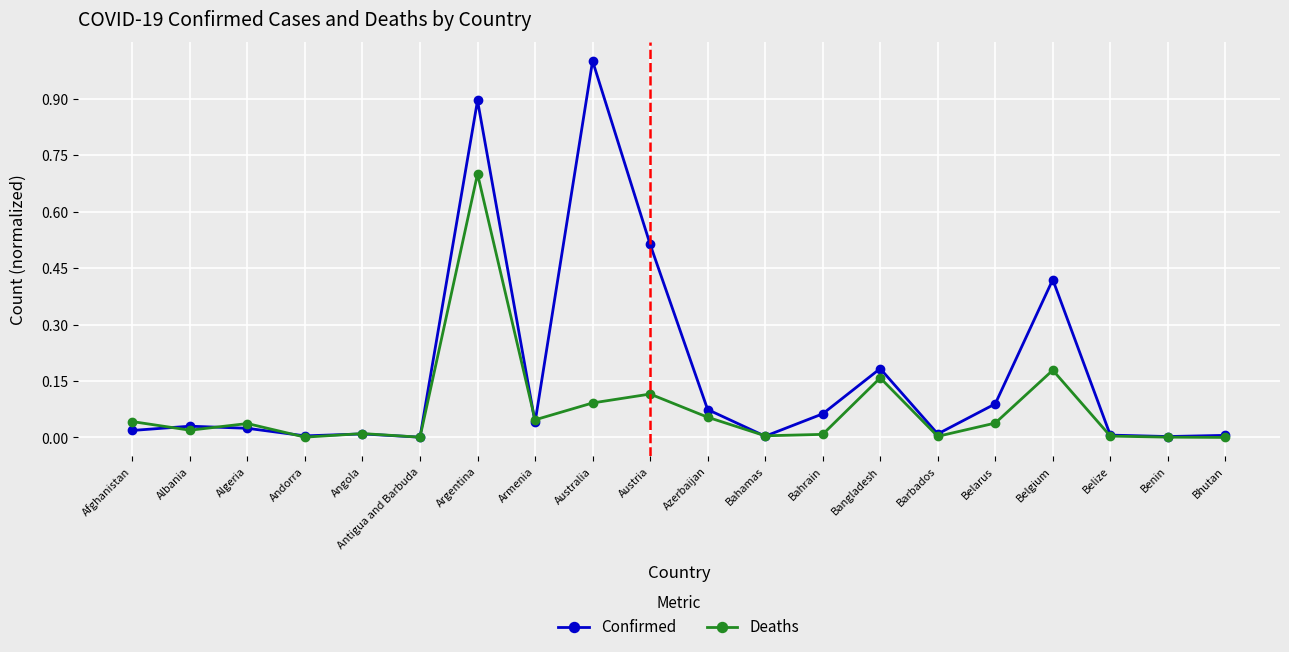

True or false: Deaths and Confirmed intersect in this chart.

True